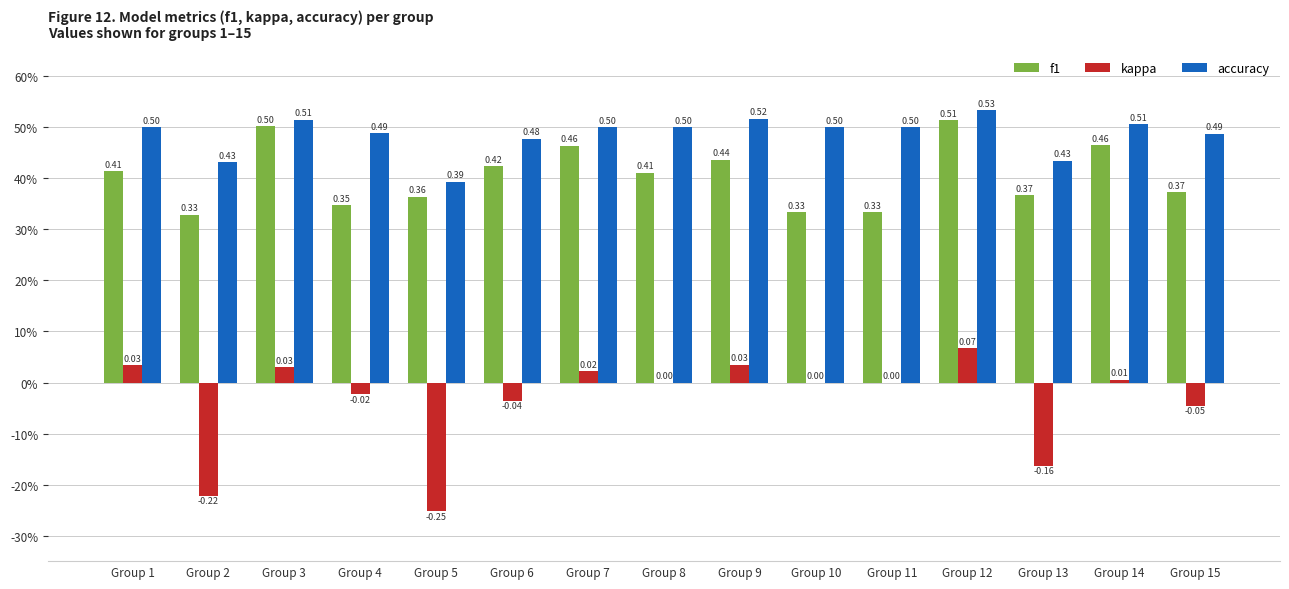

Is the value of f1 at Group 2 greater than the value of accuracy at Group 2?

No